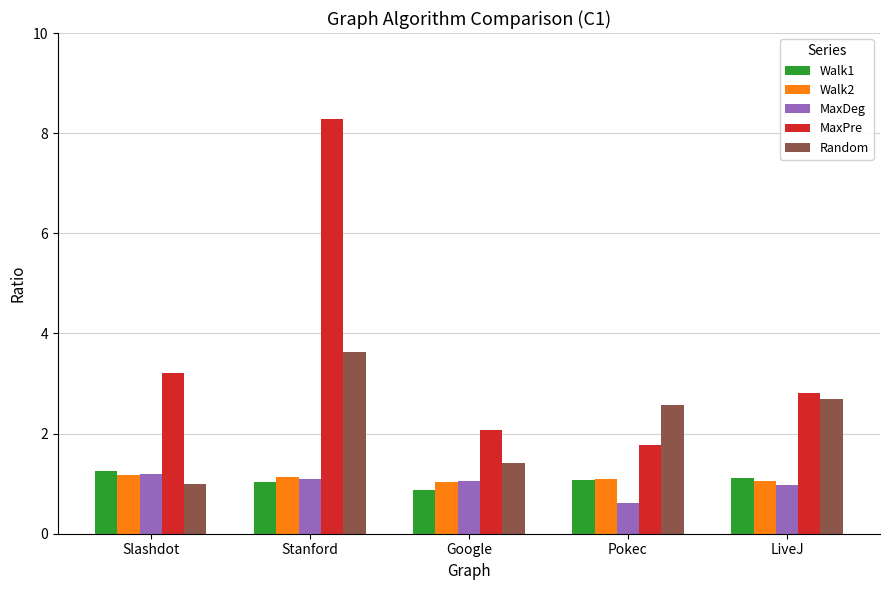

How many bars are there in total?

25